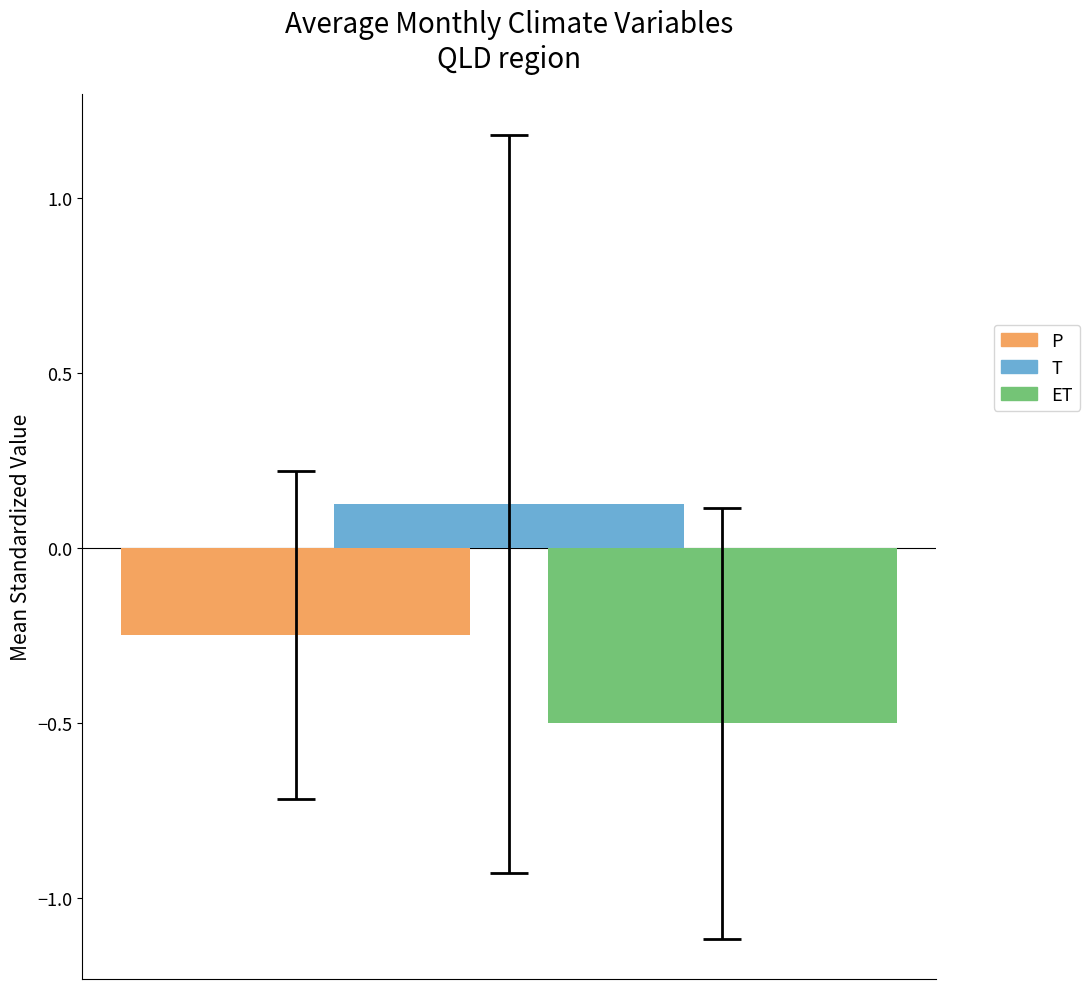

Which series has the largest range (max minus min)?

P